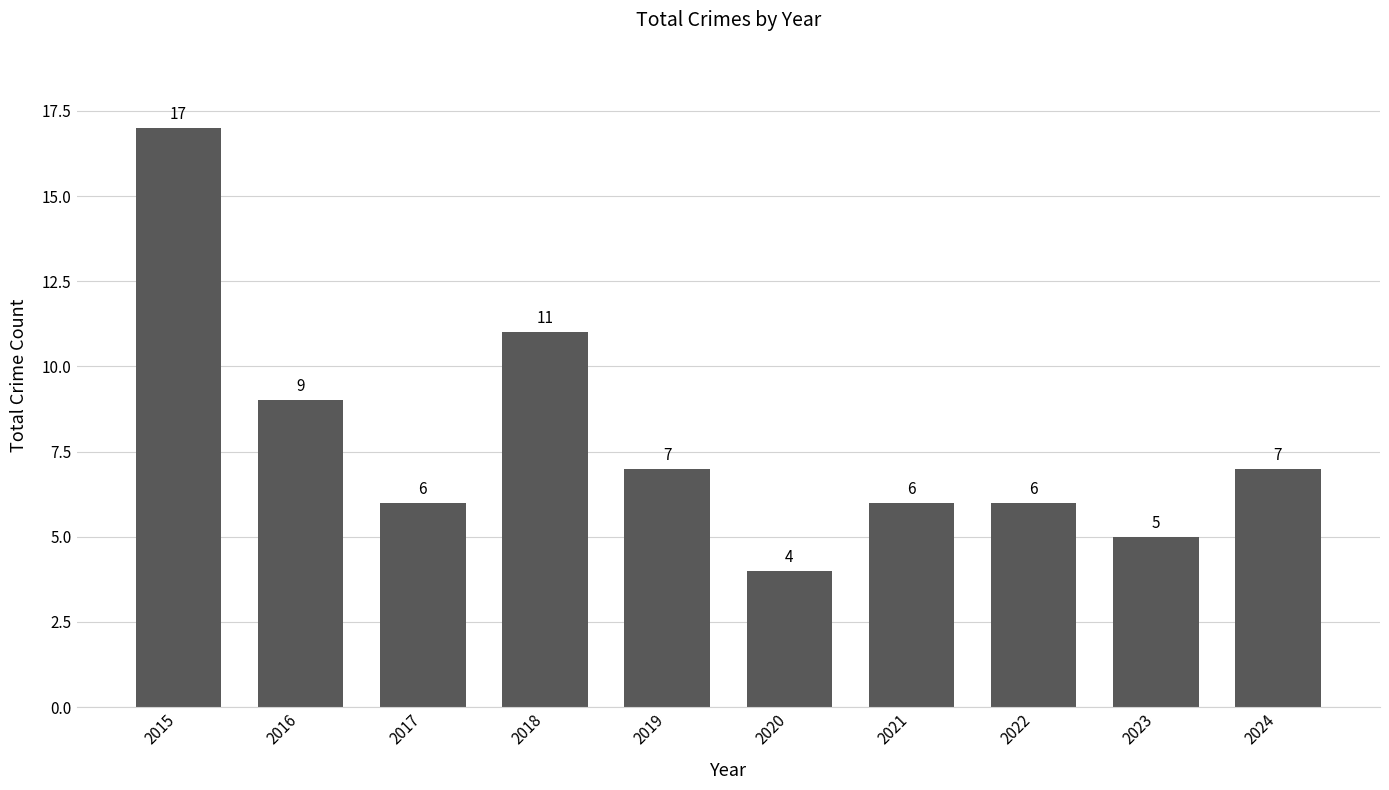

At which label is the value closest to 10?

2016